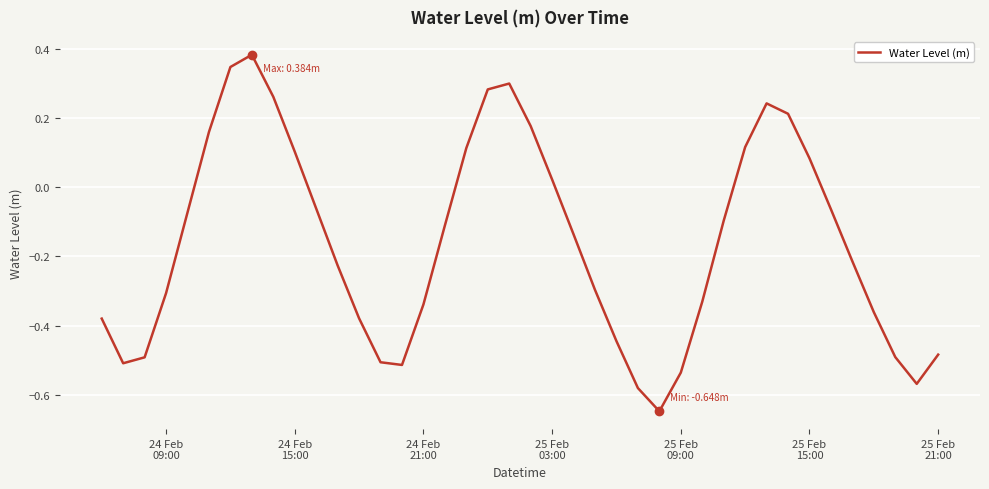

What is the difference between the maximum and minimum values?

1.0